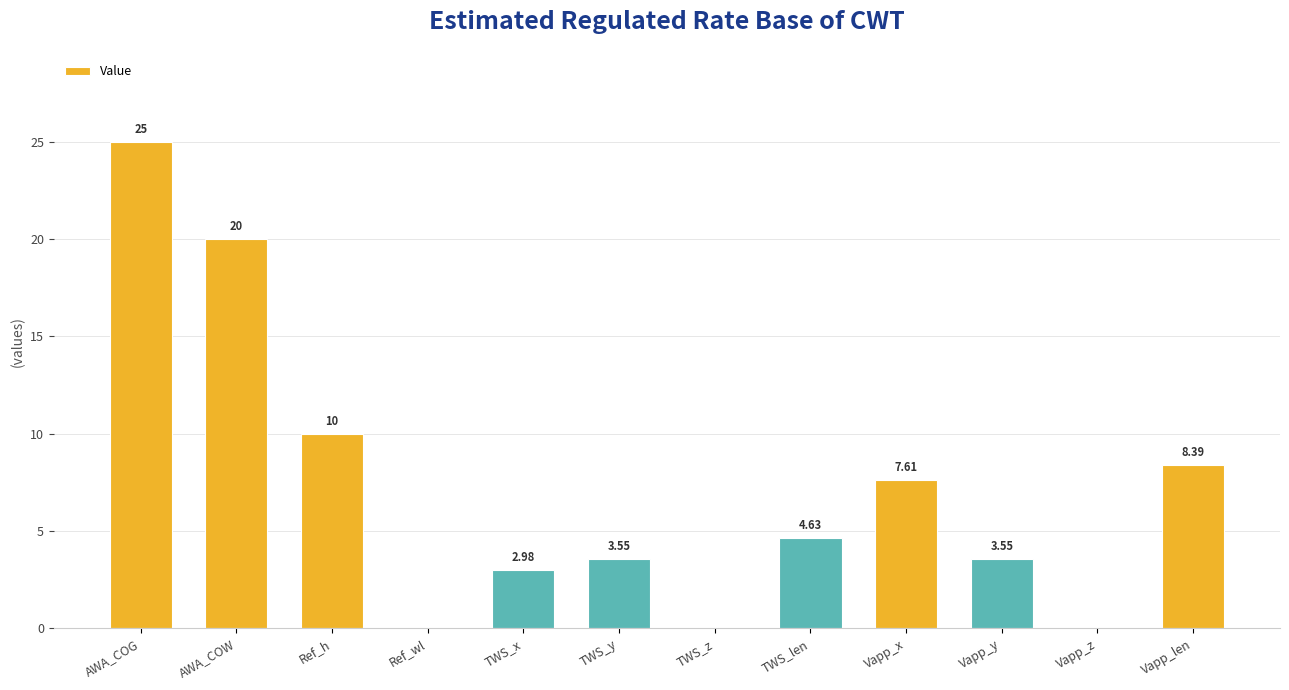

Where is the data nearest to the value 12?

Ref_h